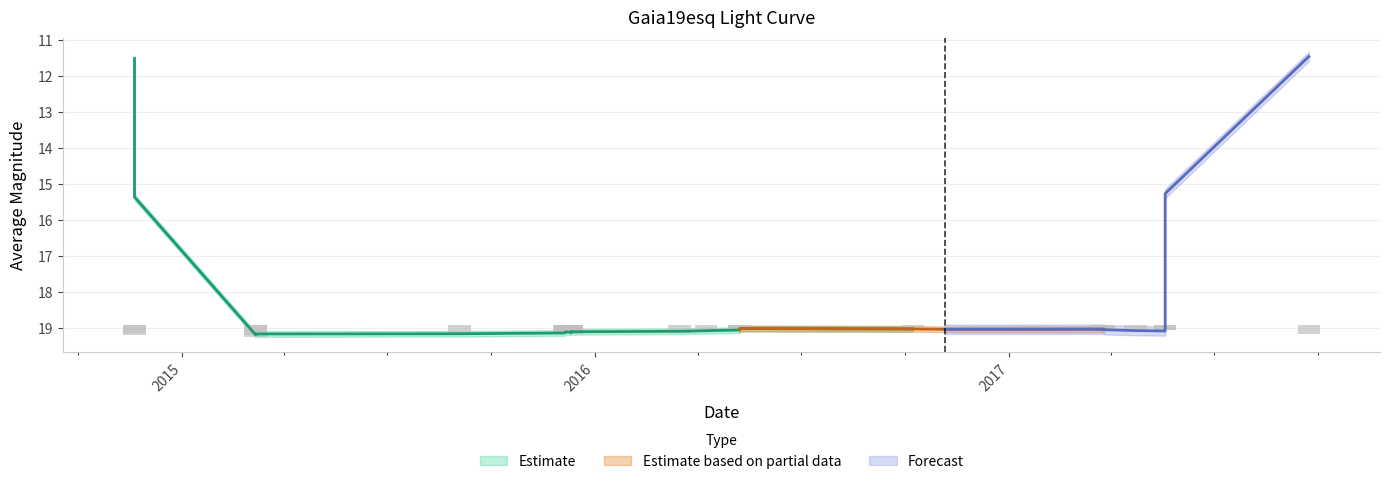

What position from the right is 2016?

23